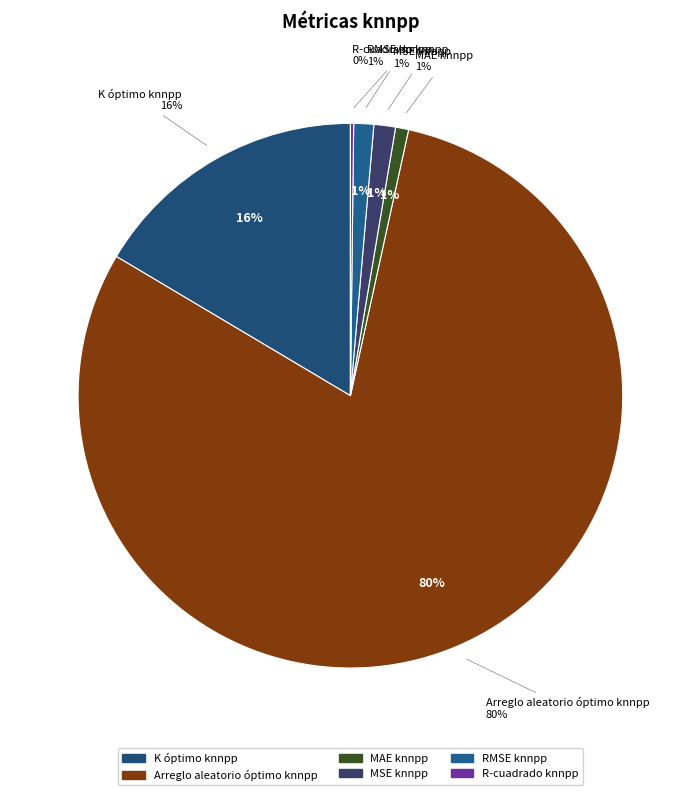

Which slice is the smallest?

R-cuadrado knnpp